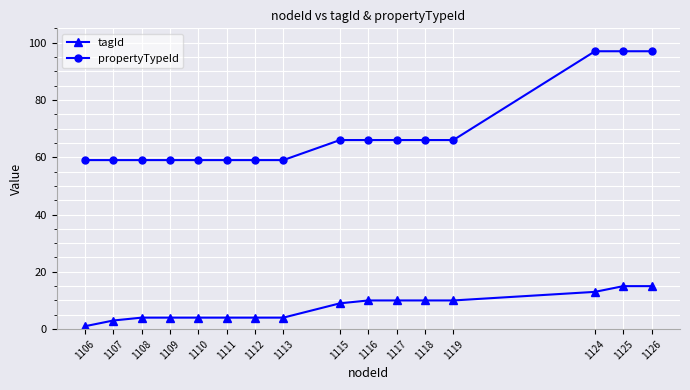

At how many categories does at least one series exceed 42?

16